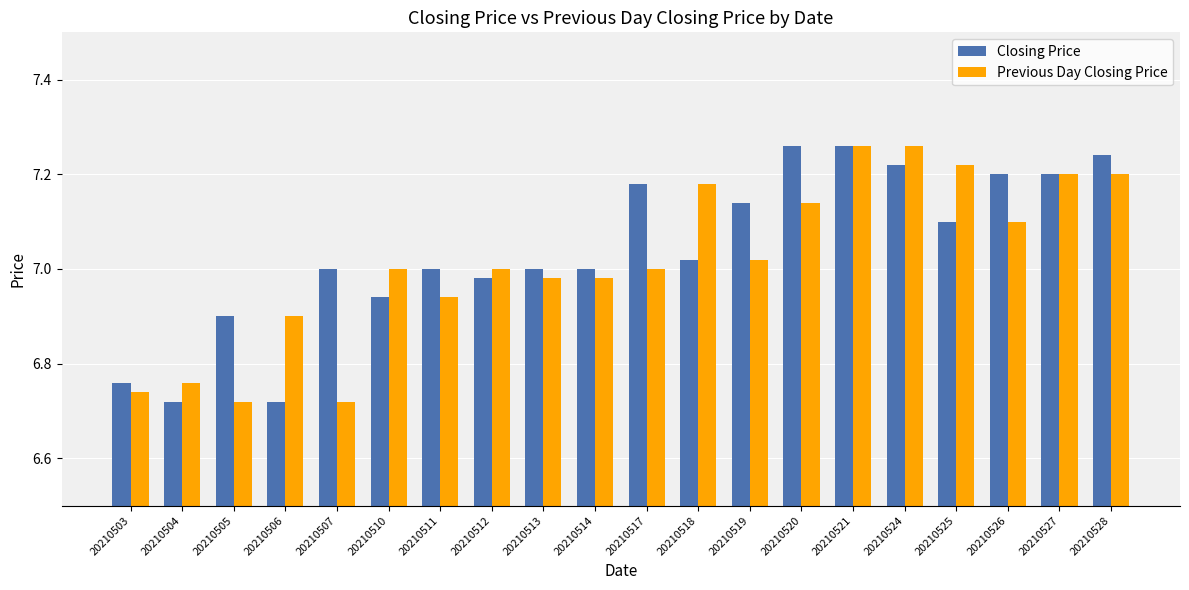

Rank the series at 20210524 from lowest to highest value.

Closing Price, Previous Day Closing Price